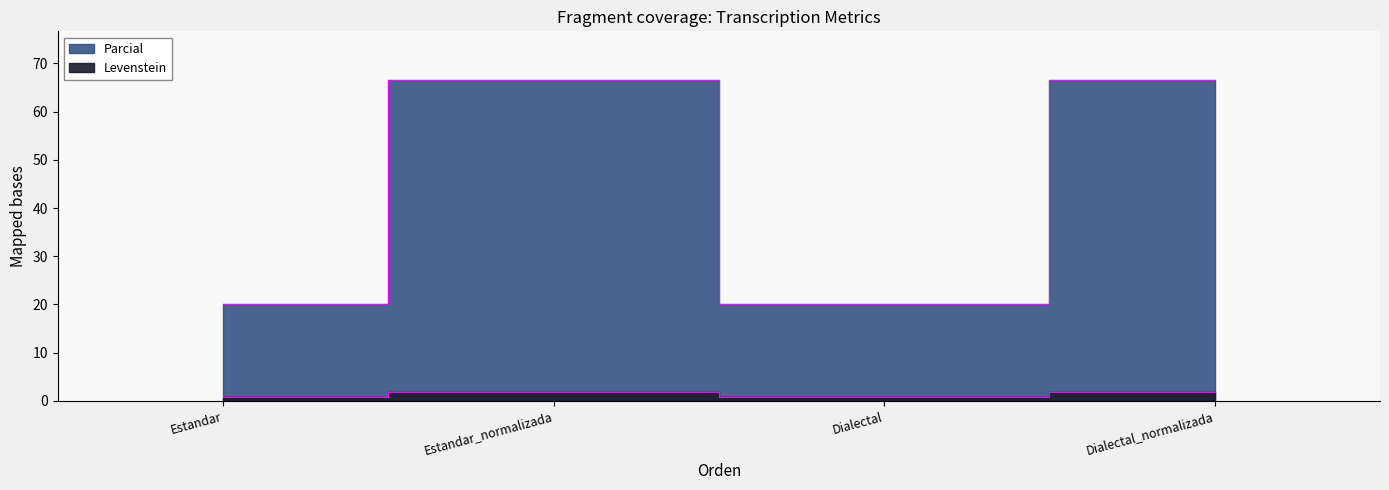

What position from the left is Estandar?

1